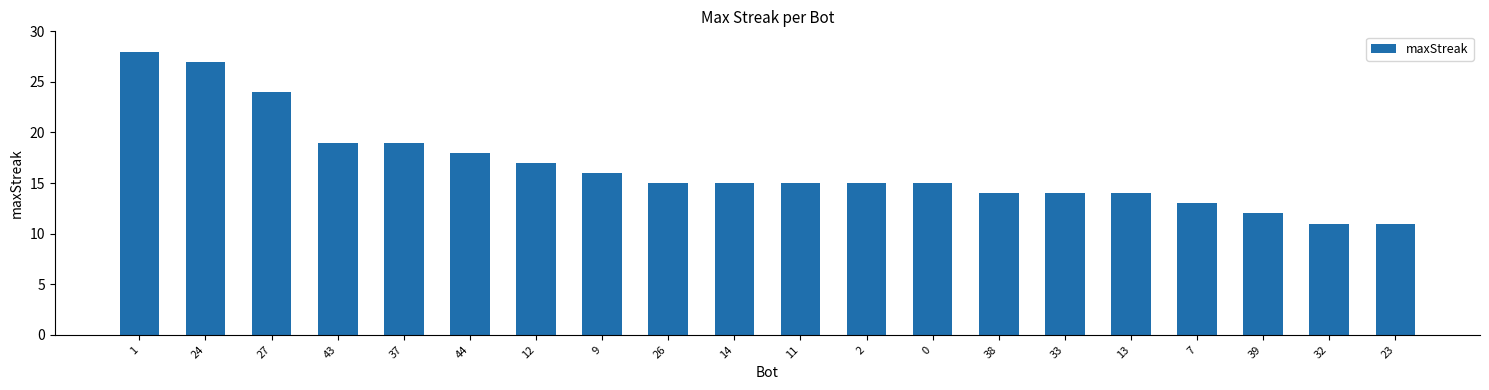

What position from the right is 32?

2